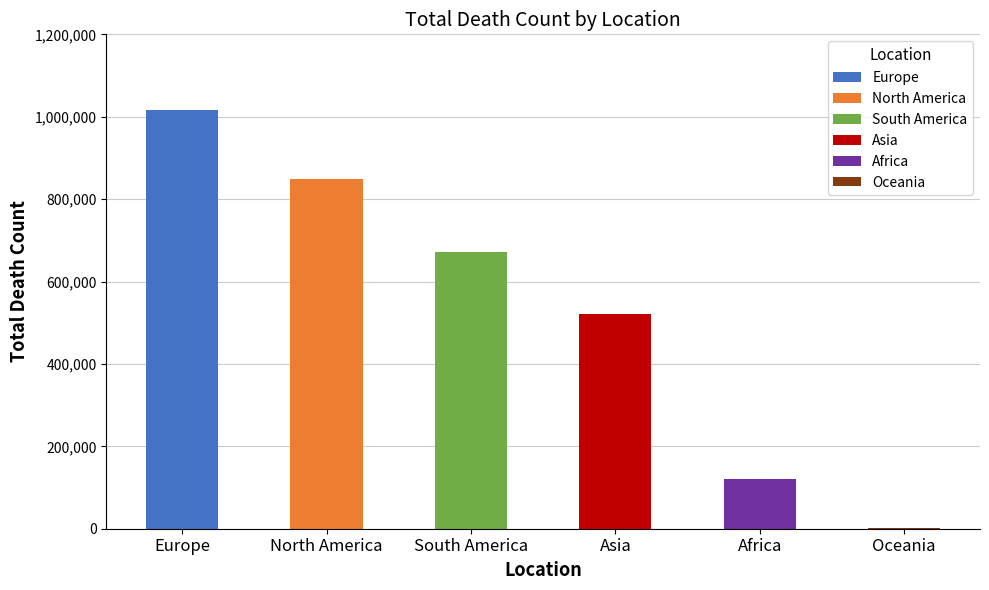

At which label is the value closest to 508898?

Asia